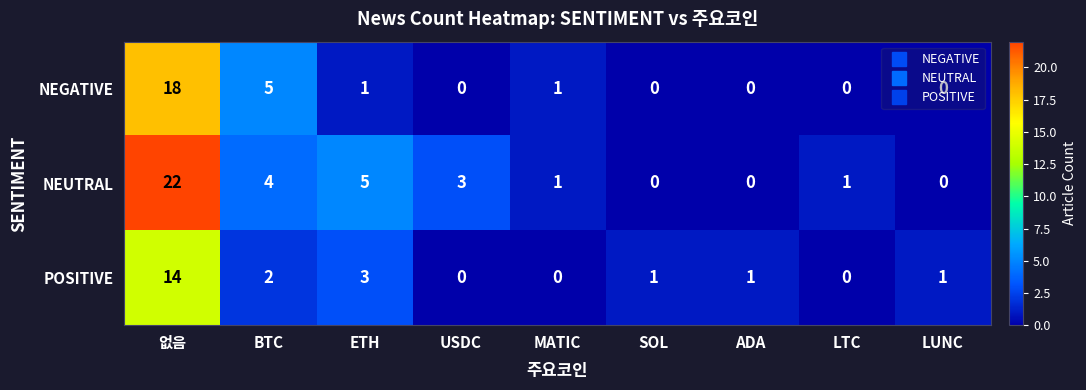

Which category has the highest value in the POSITIVE series?

없음